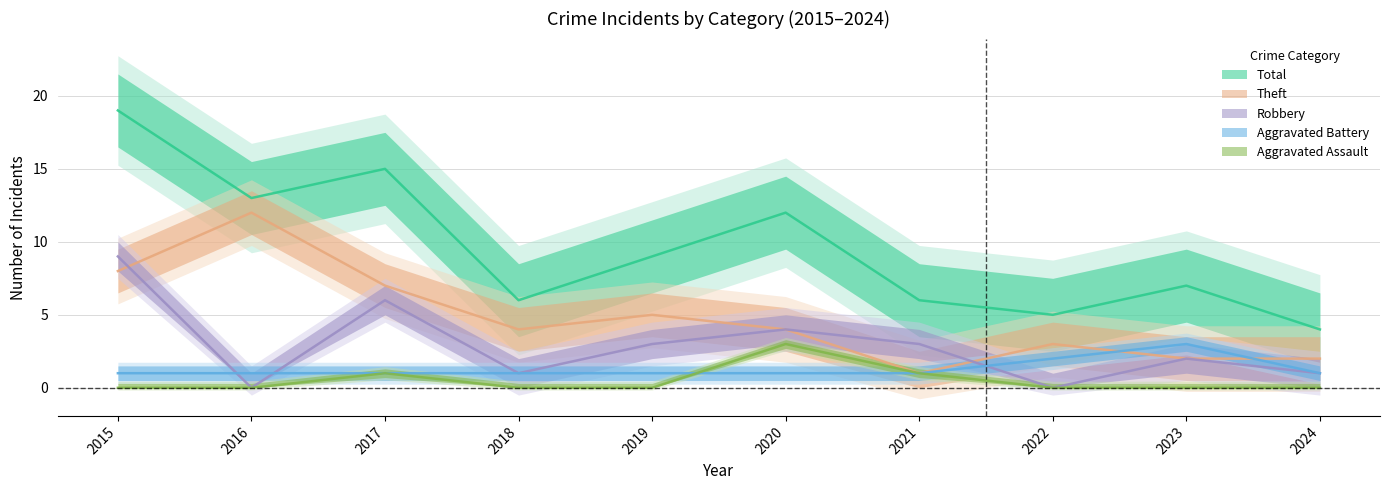

What is the average value of the Robbery series?

3